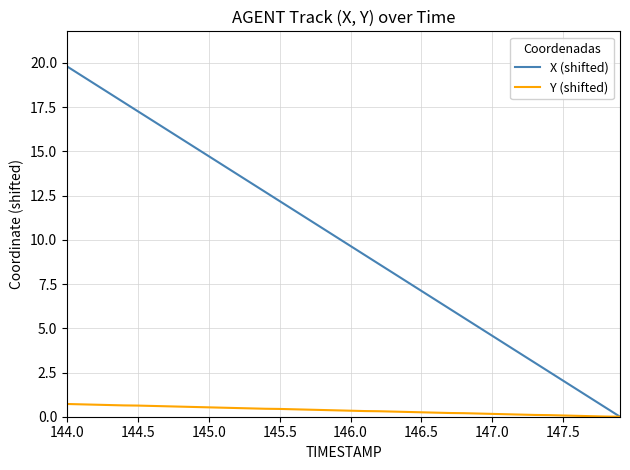

List the series in order of their overall mean, lowest first.

Y (shifted), X (shifted)